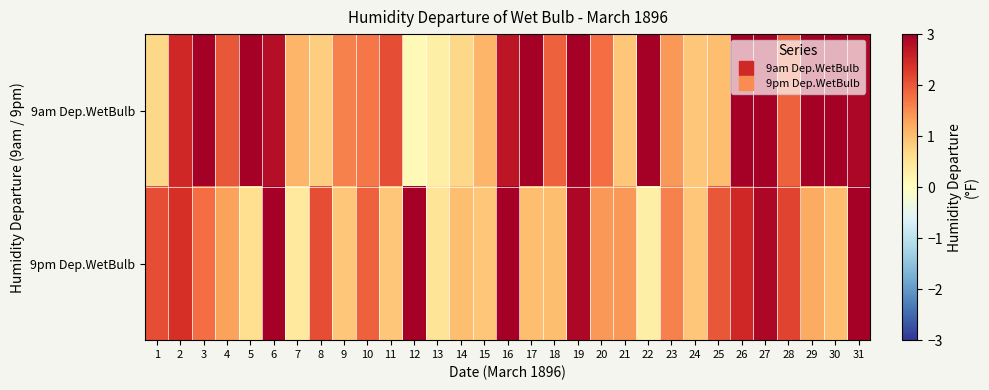

Which category has the highest value across all series?

31